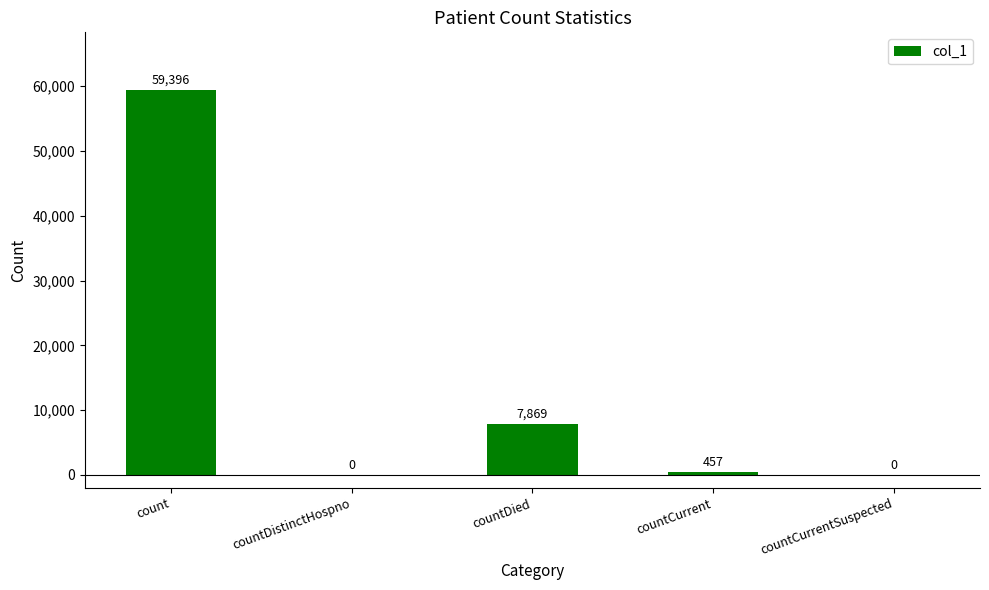

What is the sum of the values at countCurrentSuspected and count?

59396